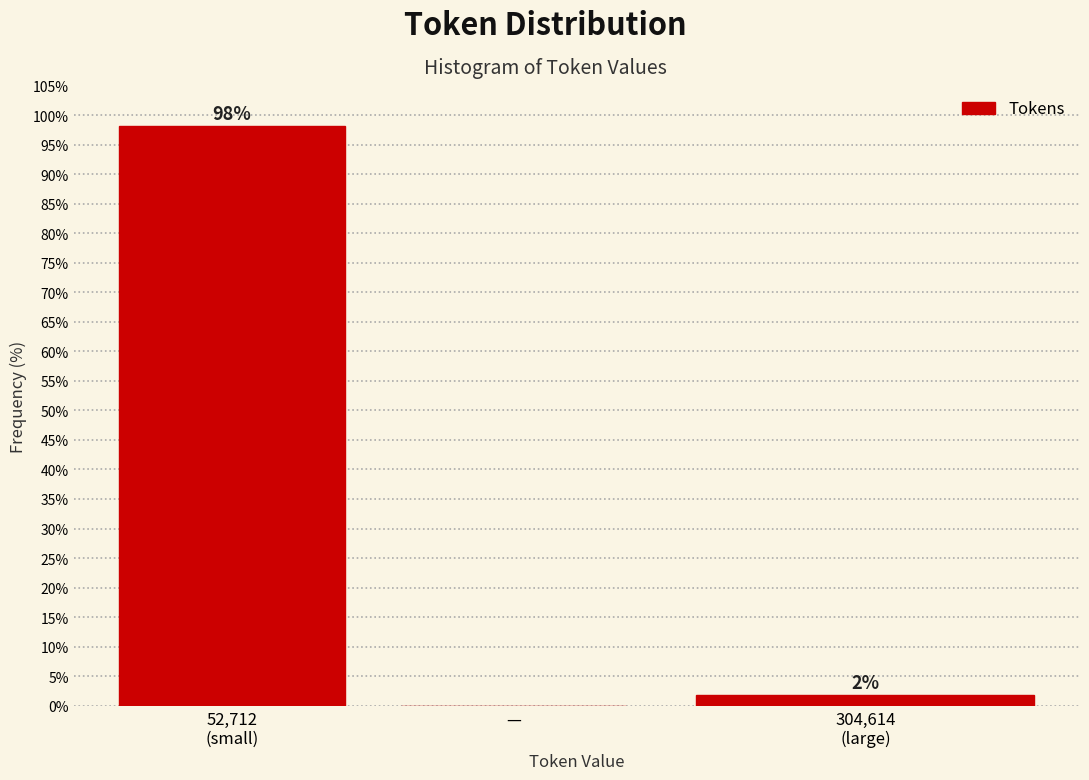

What is the sum of all values?

100.0